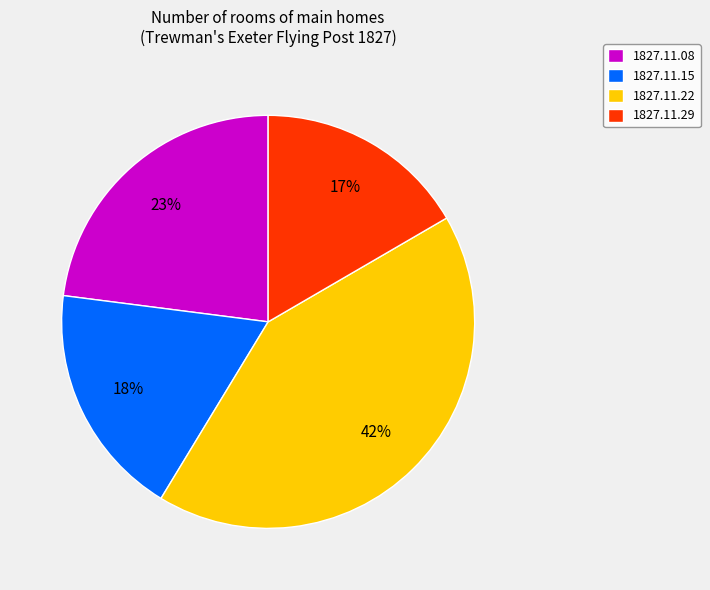

To the nearest percent, what percentage of the pie is 1827.11.22?

42%